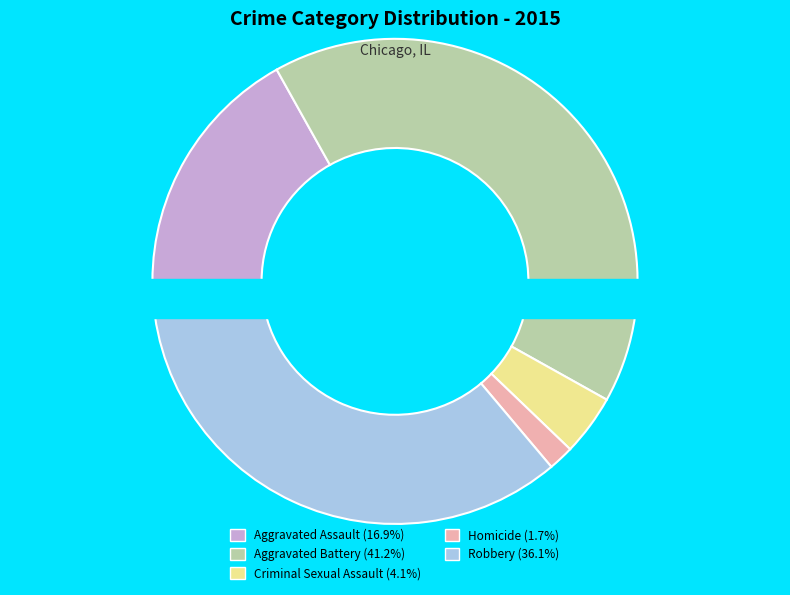

Is it true that Robbery is 36% of the pie?

True